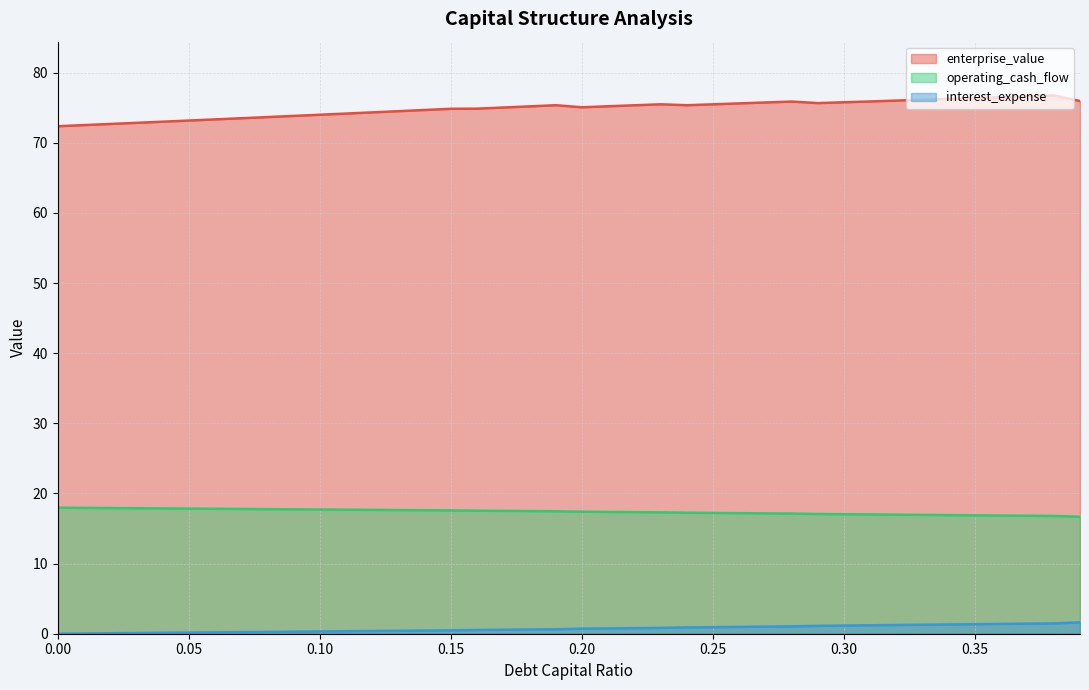

How many lines are shown in the chart?

3